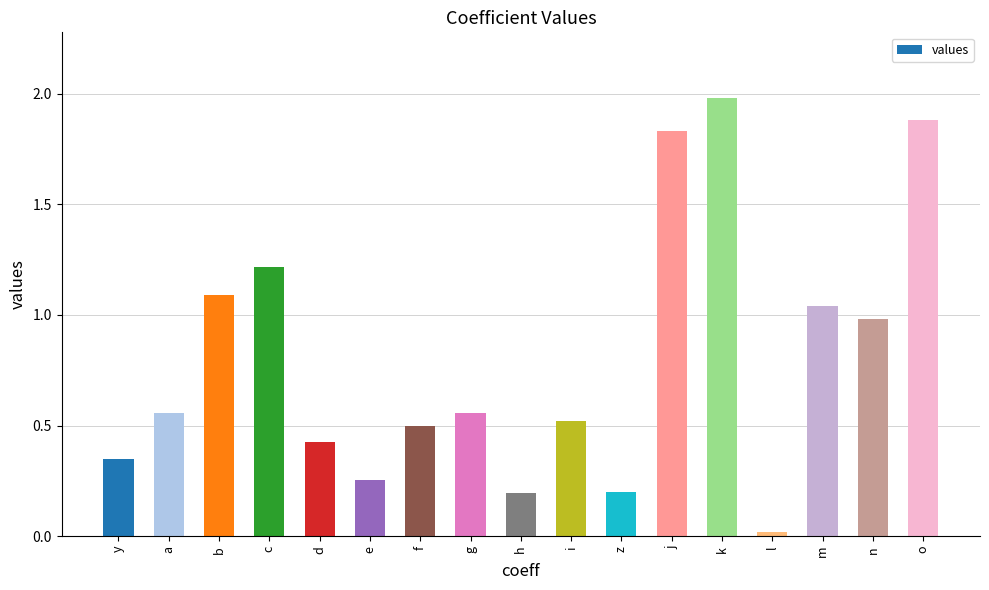

Where is the data nearest to the value 1?

n